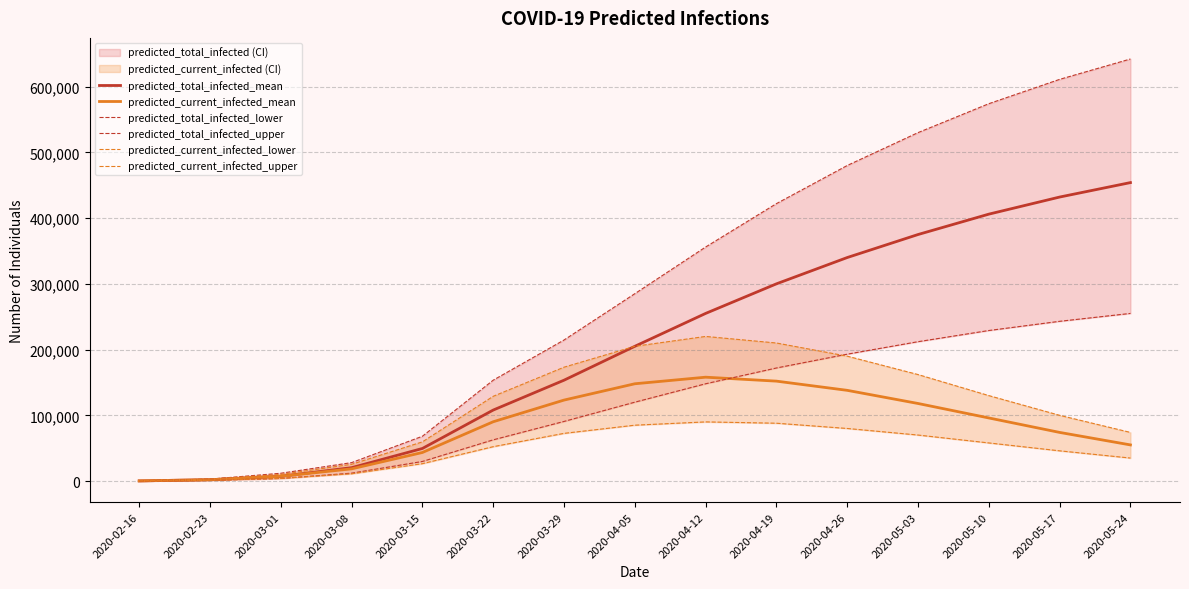

What is the sum of all predicted_total_infected_upper values?

4379484